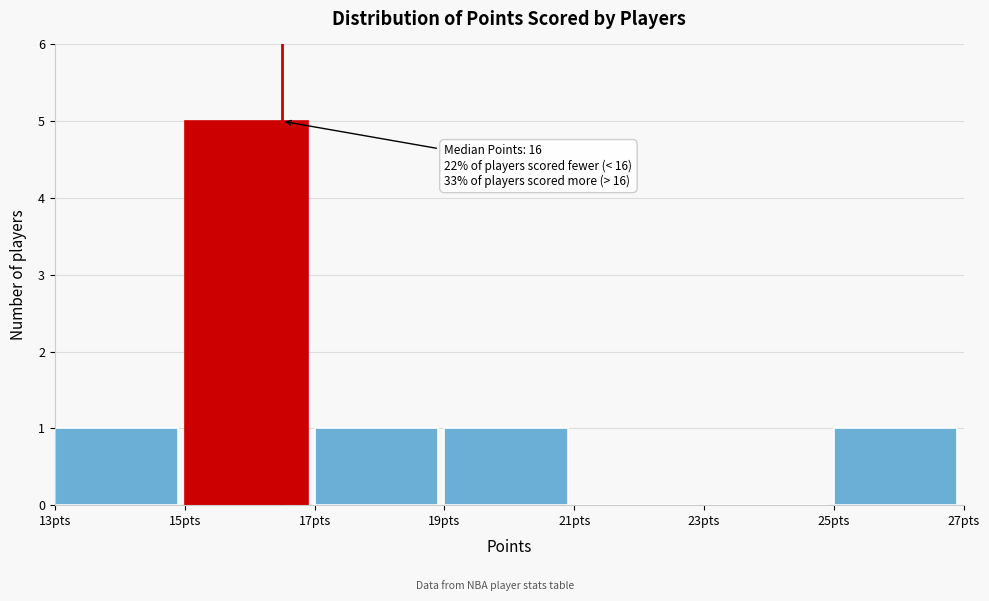

Over which range of the x-axis is the bar tallest?

15 to 17